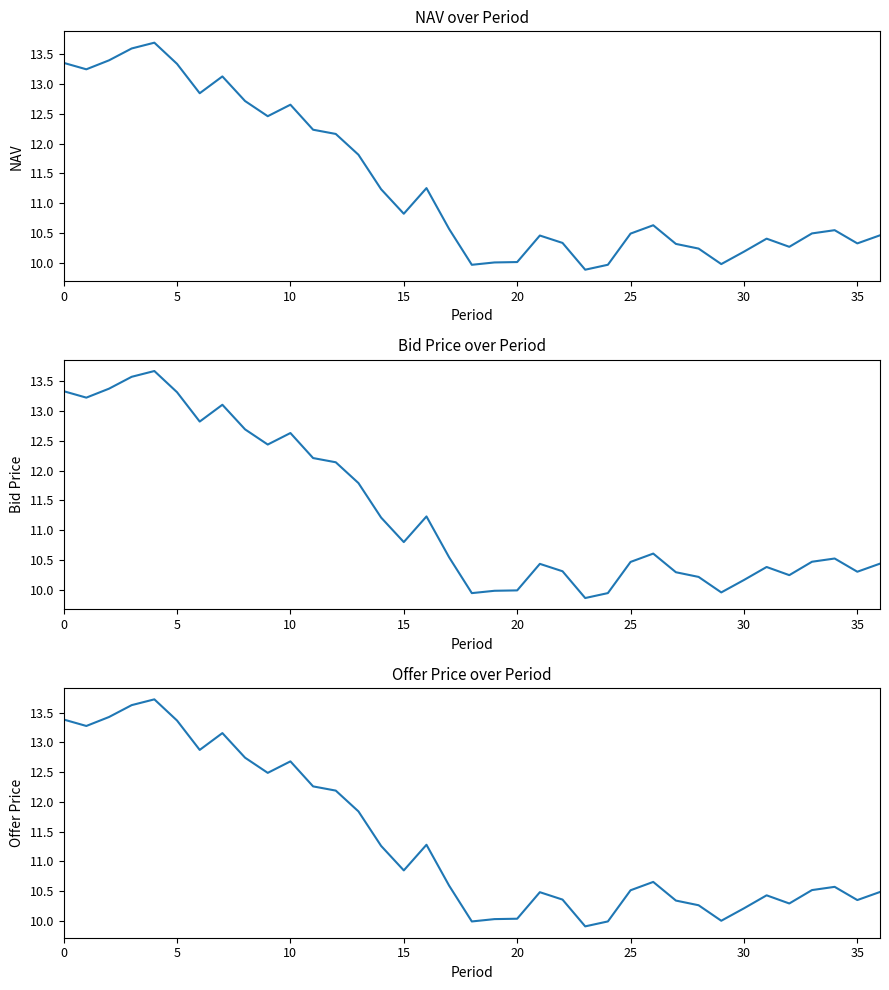

Where is Bid Price nearest to the value 11?

15